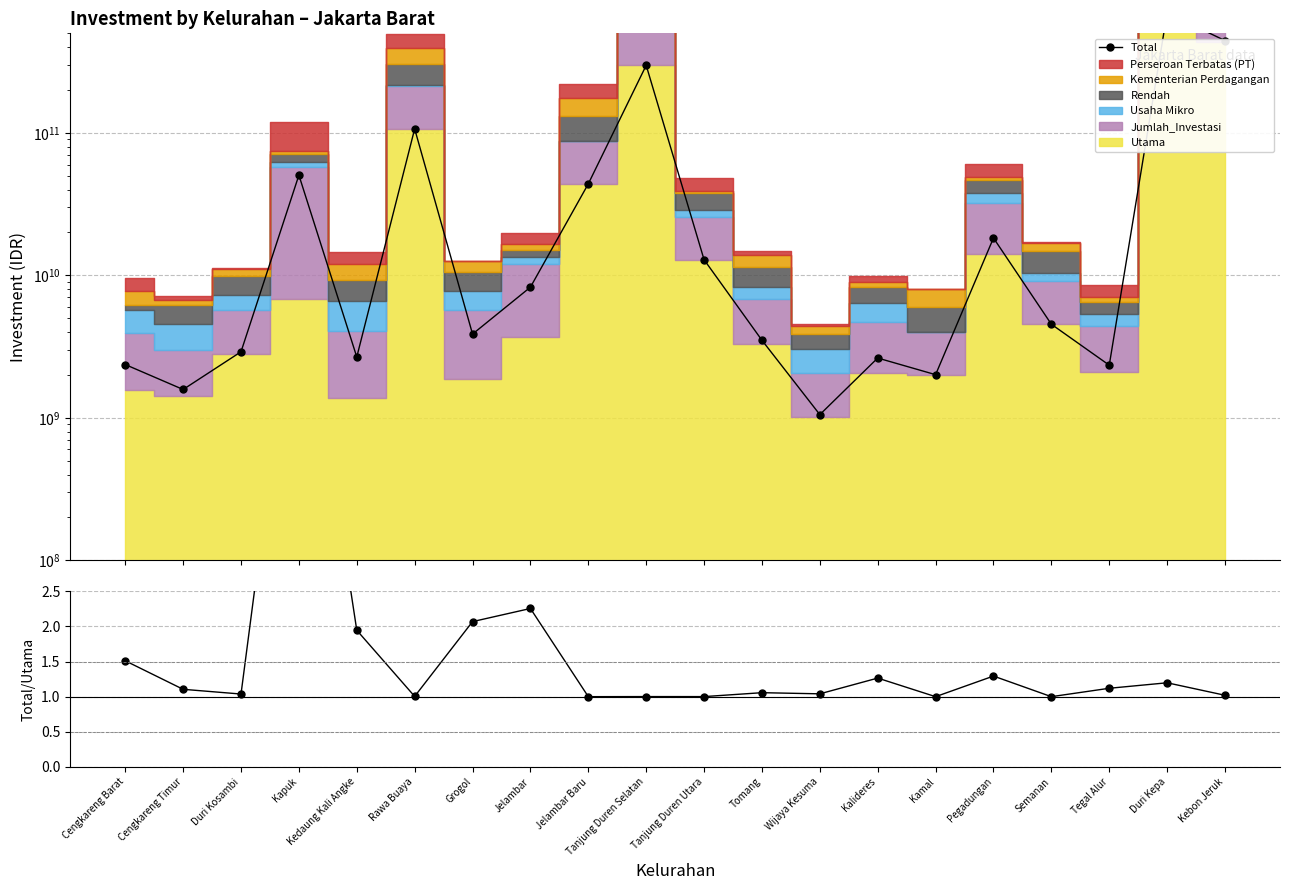

Which category has the lowest value in the Total/Utama series?

Jelambar Baru